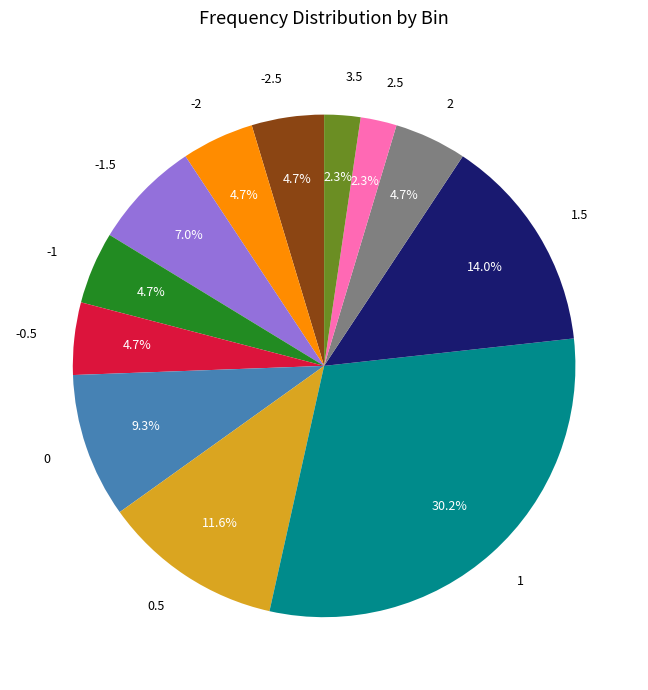

What percentage is the -2.5 slice, to the nearest percent?

5%